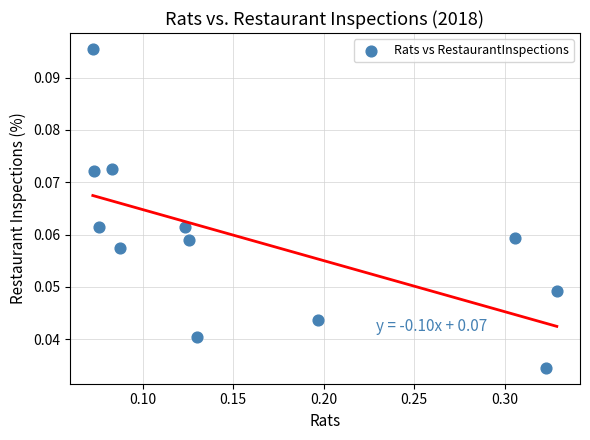

What is the range of X values (max minus min)?

0.3